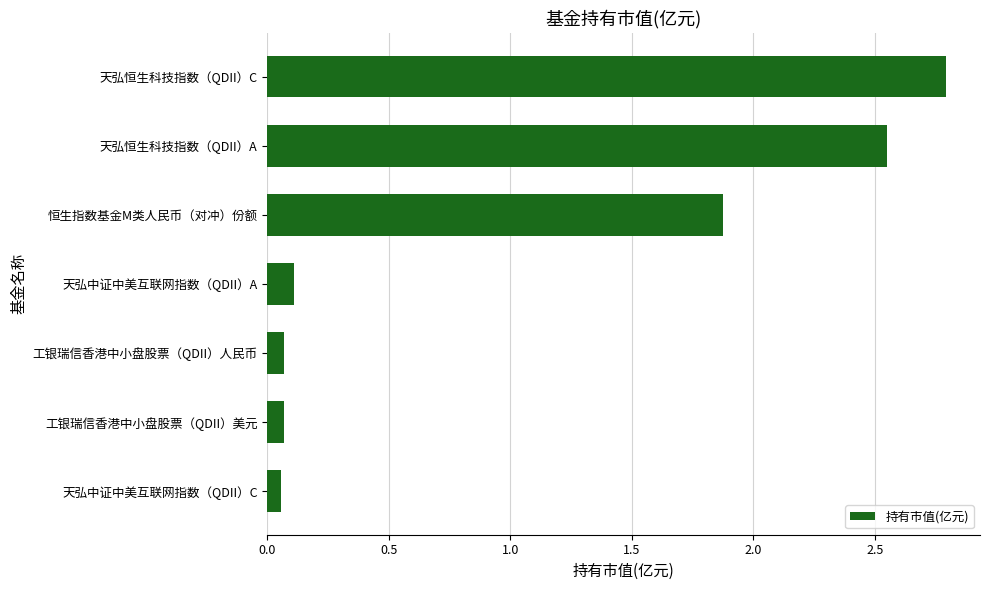

Which has a higher value, 工银瑞信香港中小盘股票（QDII）人民币 or 恒生指数基金M类人民币（对冲）份额?

恒生指数基金M类人民币（对冲）份额